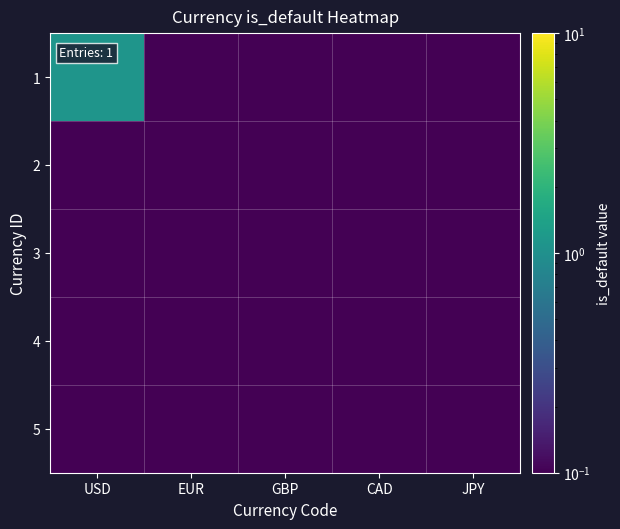

List the series in order of their peak value, highest first.

1, 2, 3, 4, 5